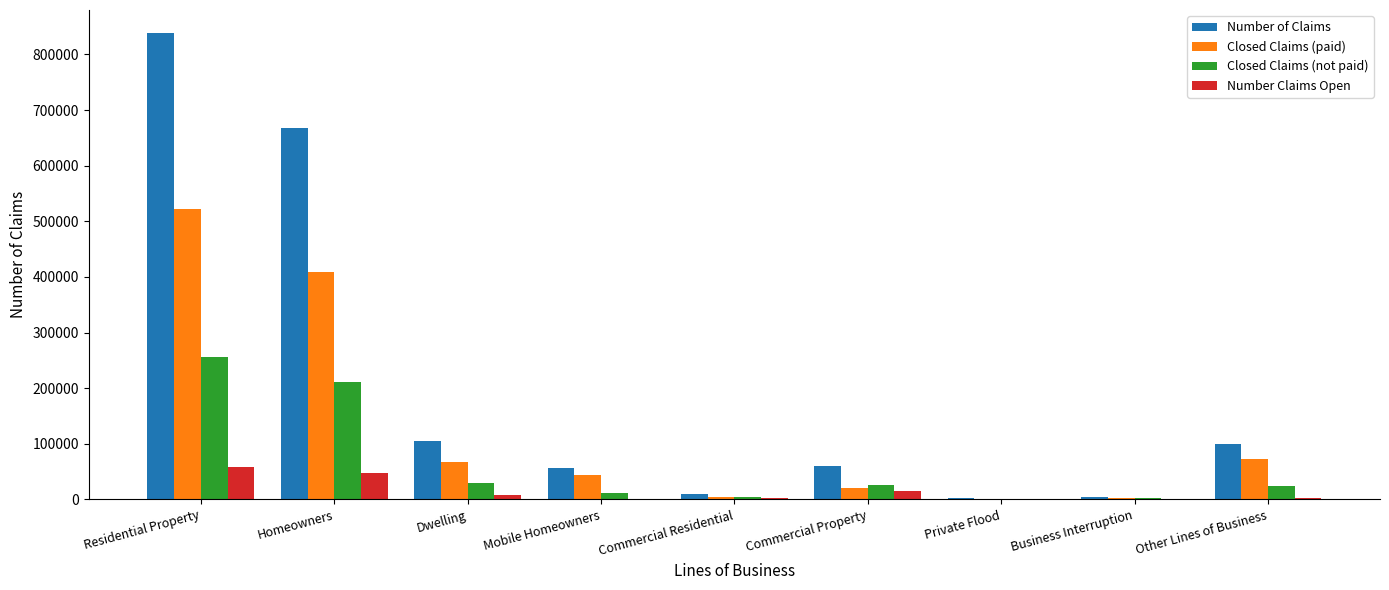

Which series has the largest total across all categories?

Number of Claims